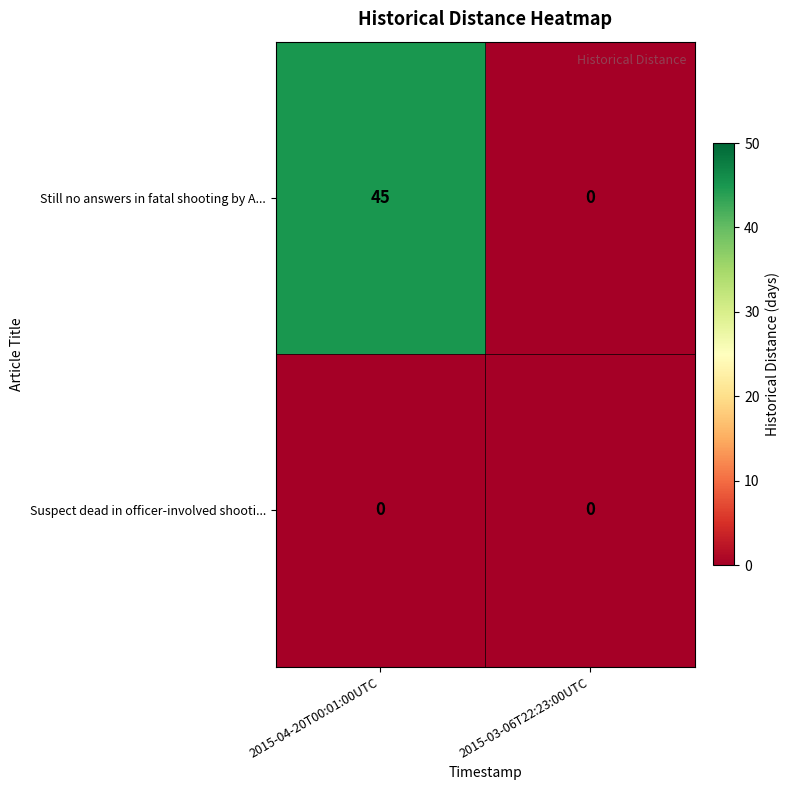

At which category is the sum across all series the highest?

2015-04-20T00:01:00UTC